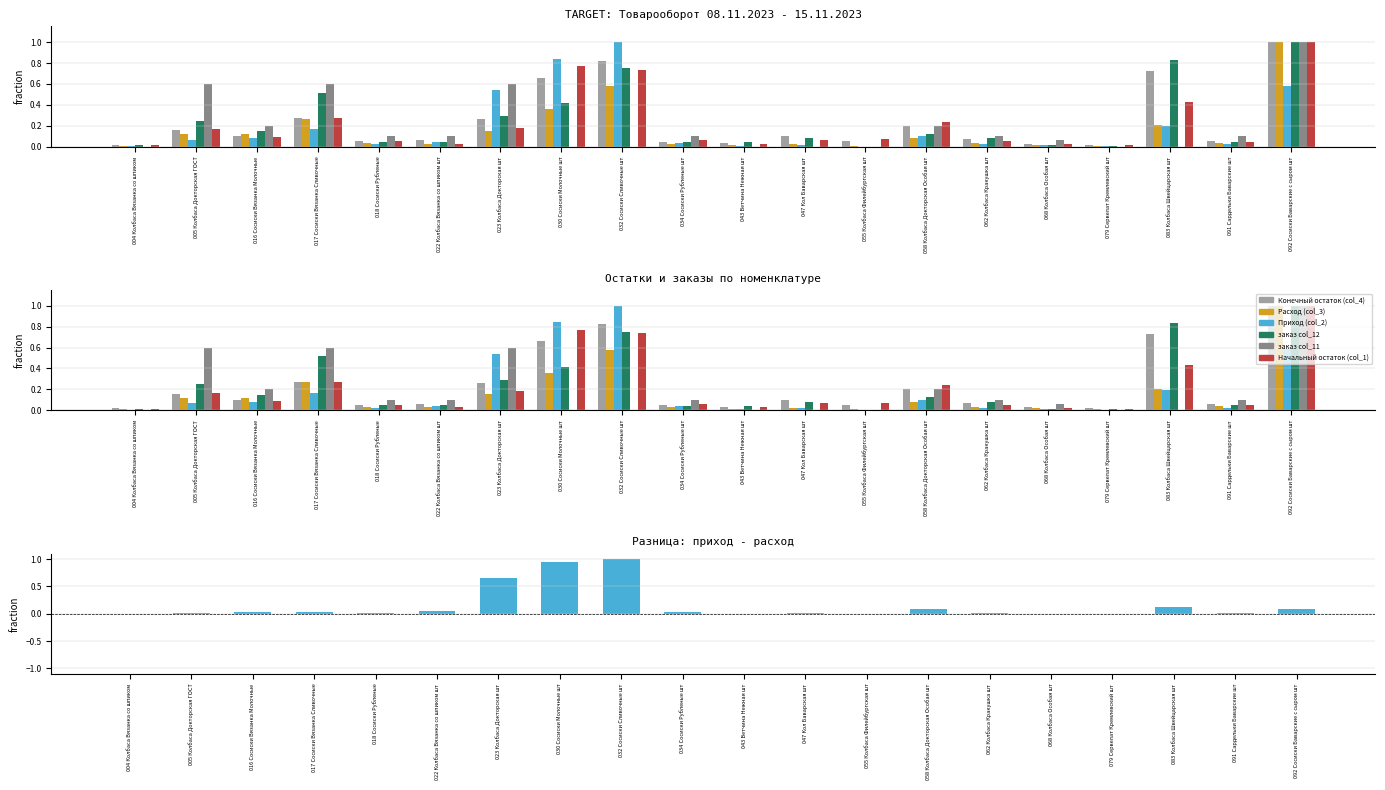

What is the sum of all заказ col_11 values?

3.8